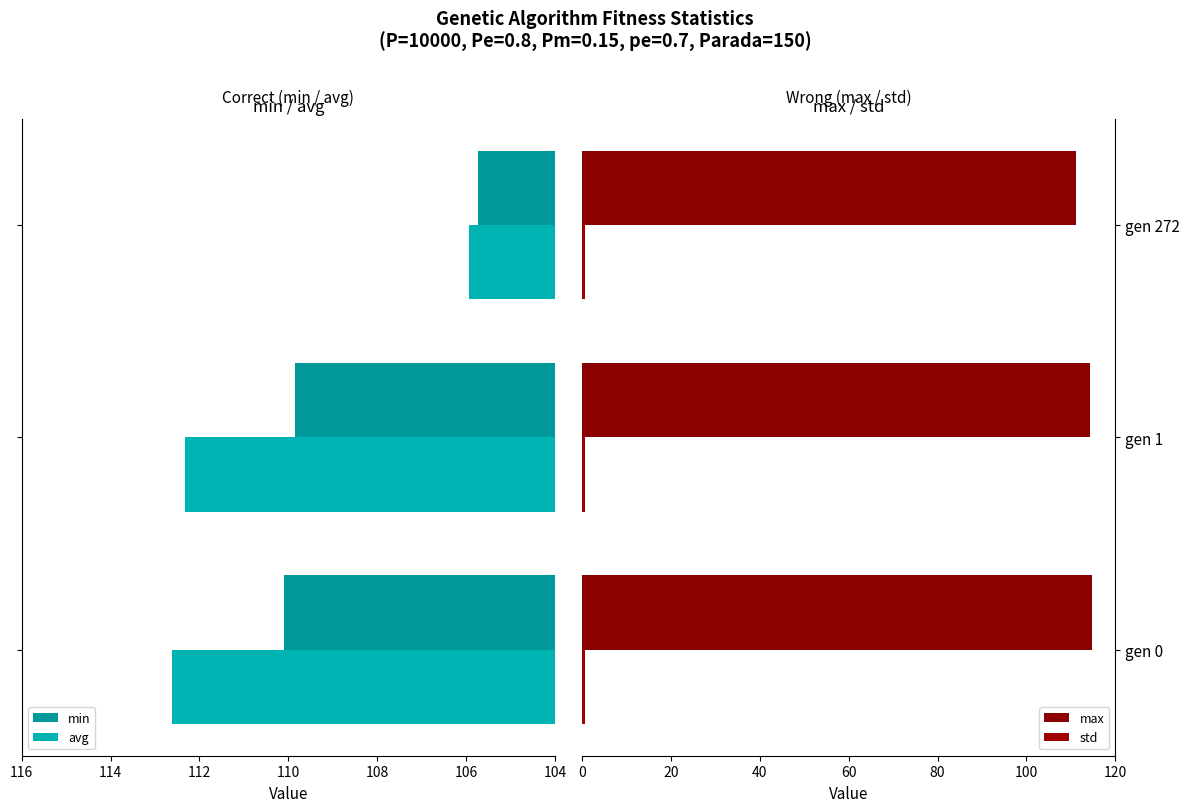

The value of min at gen 0 is 110.1. True or false?

True